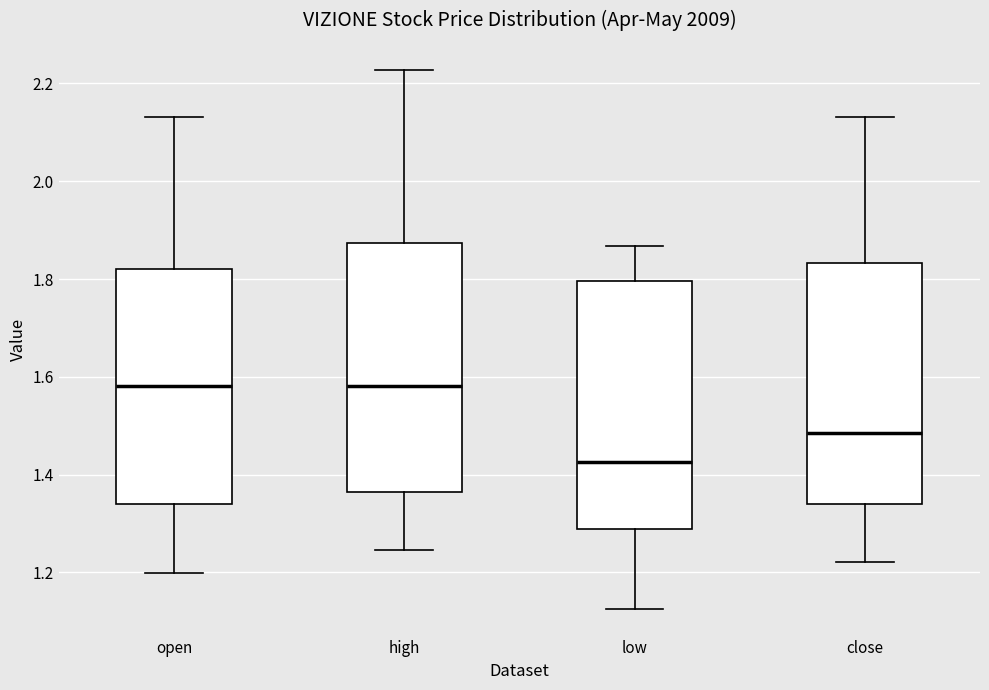

Reading left to right, transcribe this box plot: for each box, give where its median line is, the range the box spans, and where its two whiskers end, as read against the y-axis. The values are not printed on the chart, so give them approximately, as read against the axis.

open: median 1.58, box 1.34 to 1.82, whiskers 1.20 to 2.14
high: median 1.58, box 1.36 to 1.88, whiskers 1.24 to 2.22
low: median 1.42, box 1.28 to 1.80, whiskers 1.12 to 1.86
close: median 1.48, box 1.34 to 1.84, whiskers 1.22 to 2.14